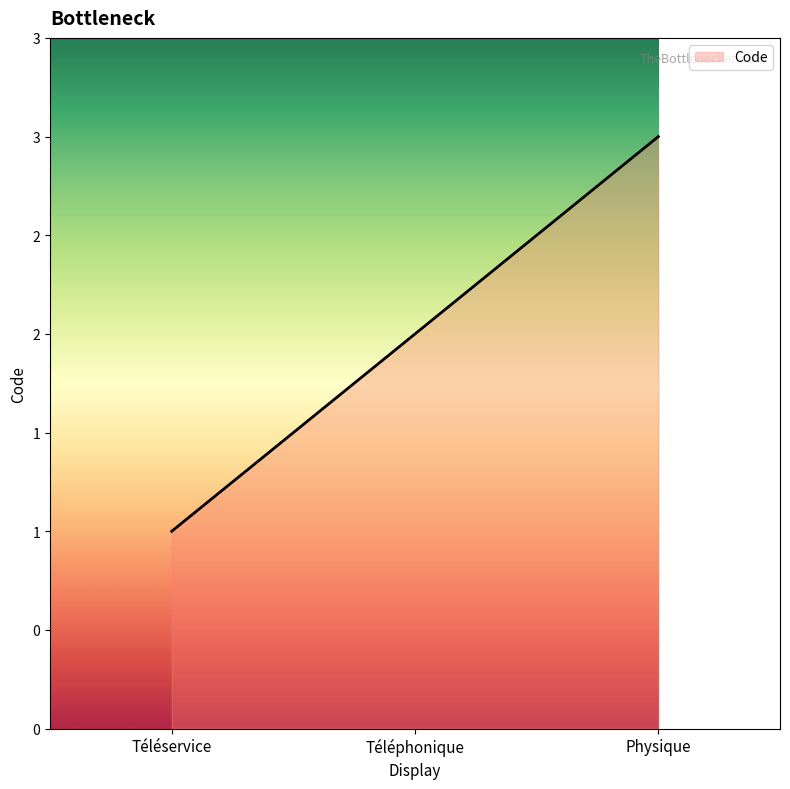

Does the chart display data point markers on the line(s)?

No